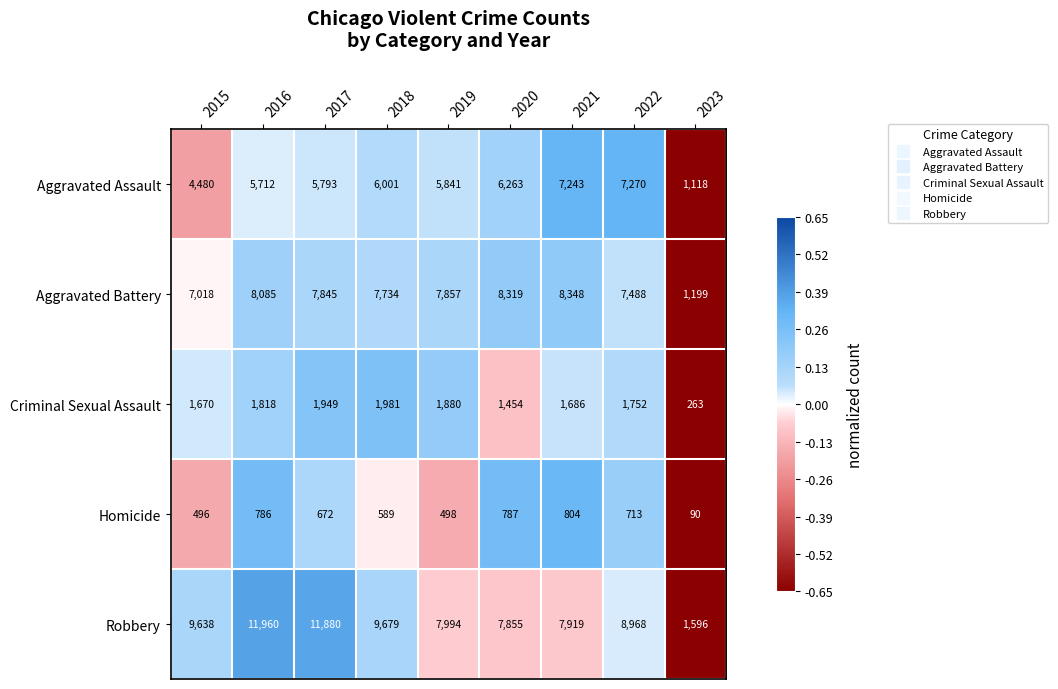

Count the number of data series in this chart.

5